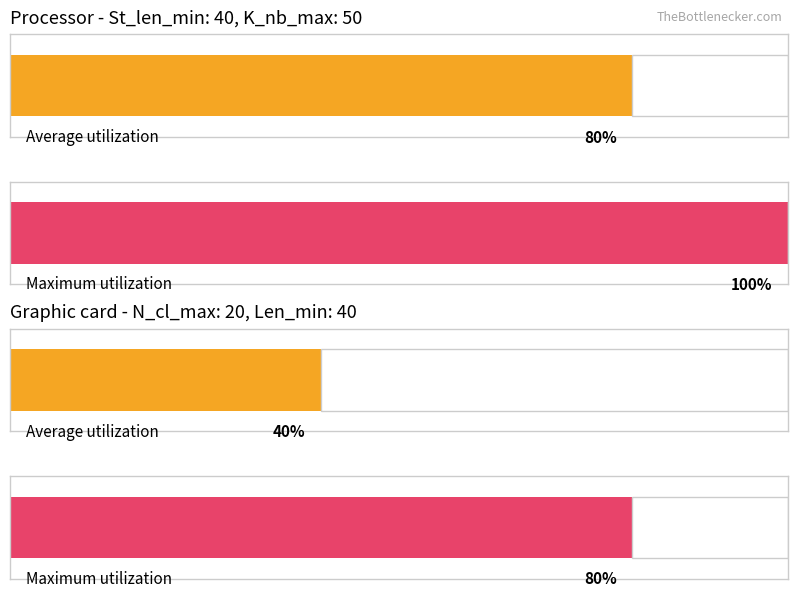

What is the lowest value of the Len_min series?

40